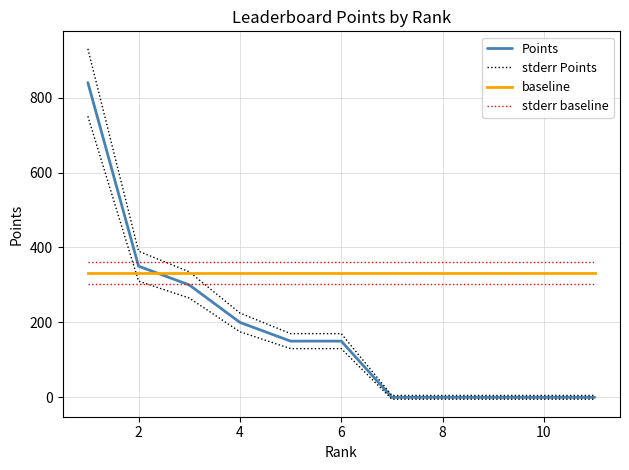

True or false: stderr baseline has a value of 361.7 at 9.

True